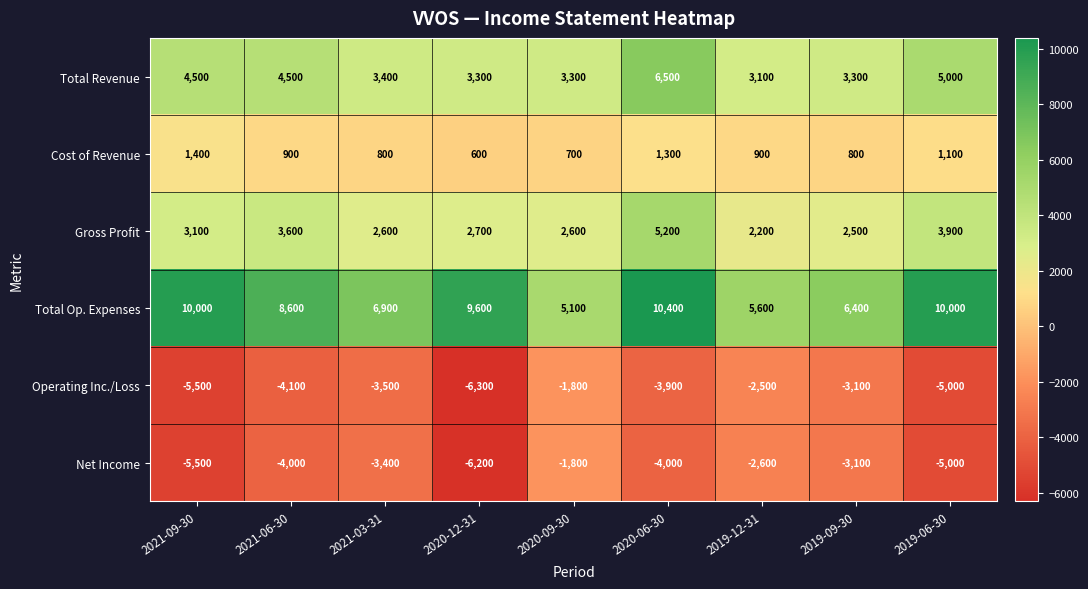

At which label does Operating Inc./Loss first exceed -3900?

2021-03-31